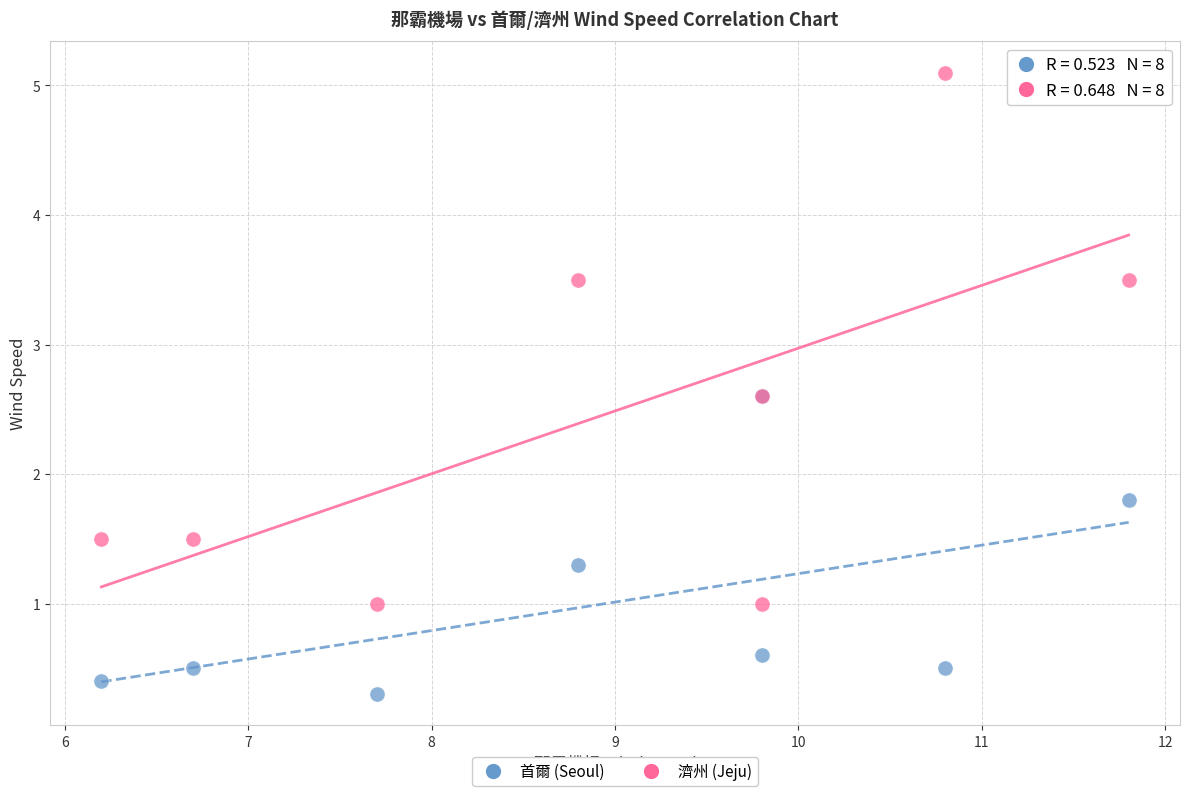

Which series contains the highest Y value?

濟州 (Jeju)